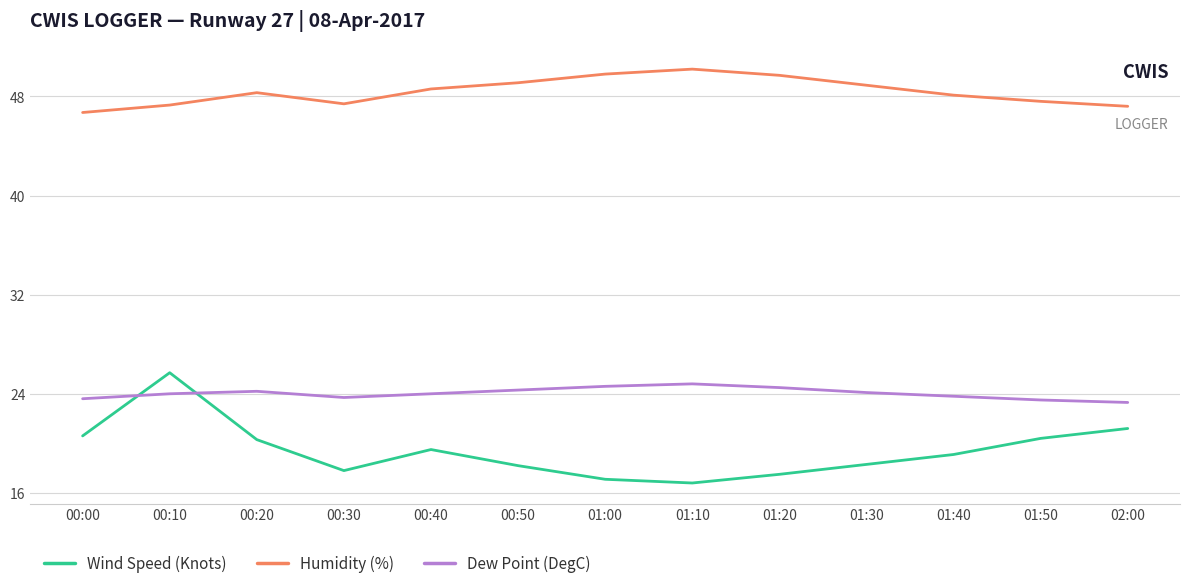

Is this an area chart (filled region under the line)?

No